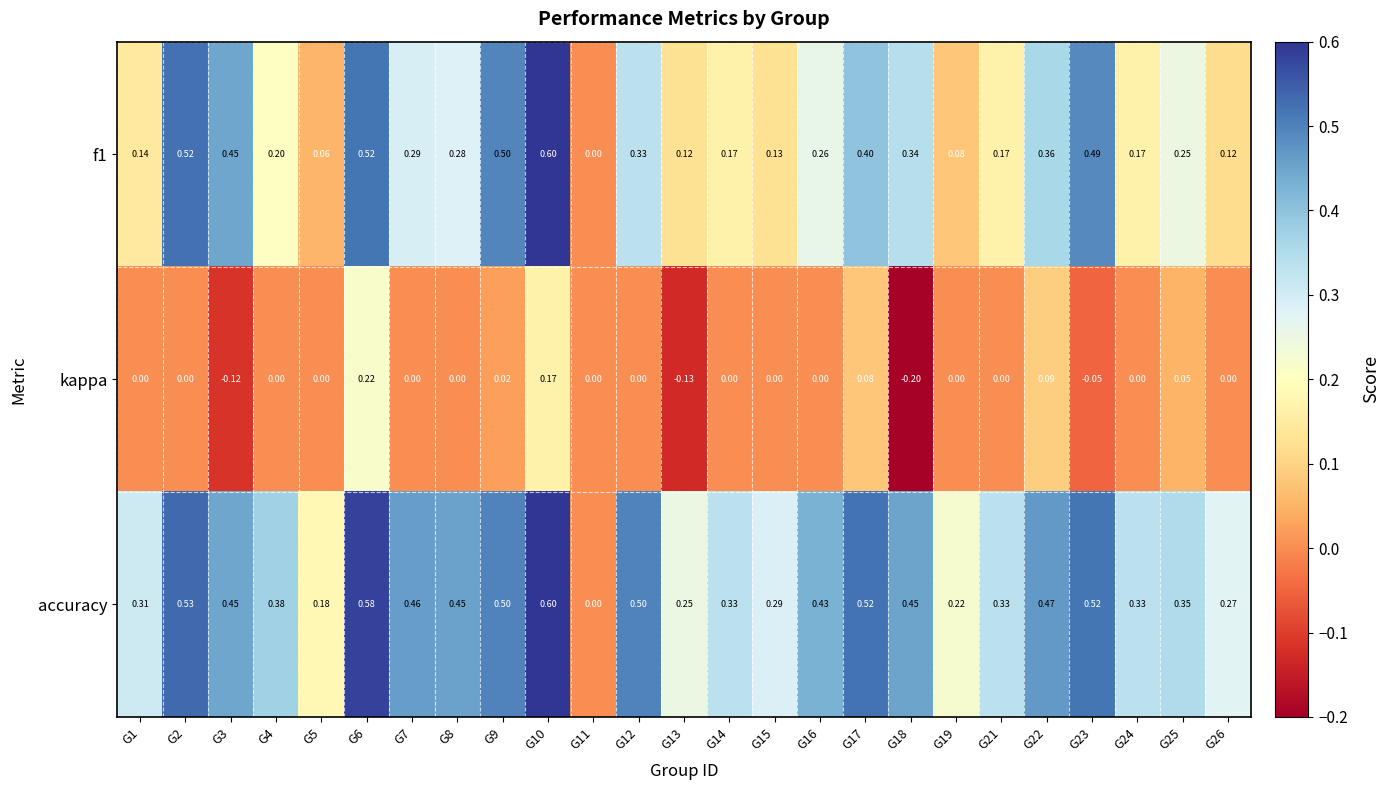

Is the value of f1 at G19 greater than the value of kappa at G11?

Yes